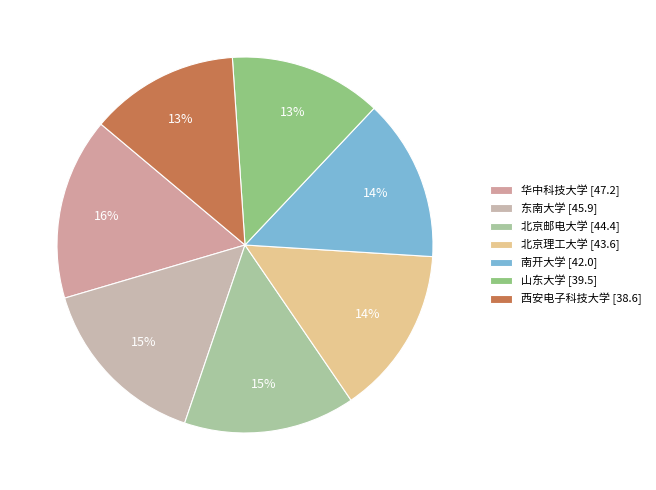

Count the number of slices in the pie.

7